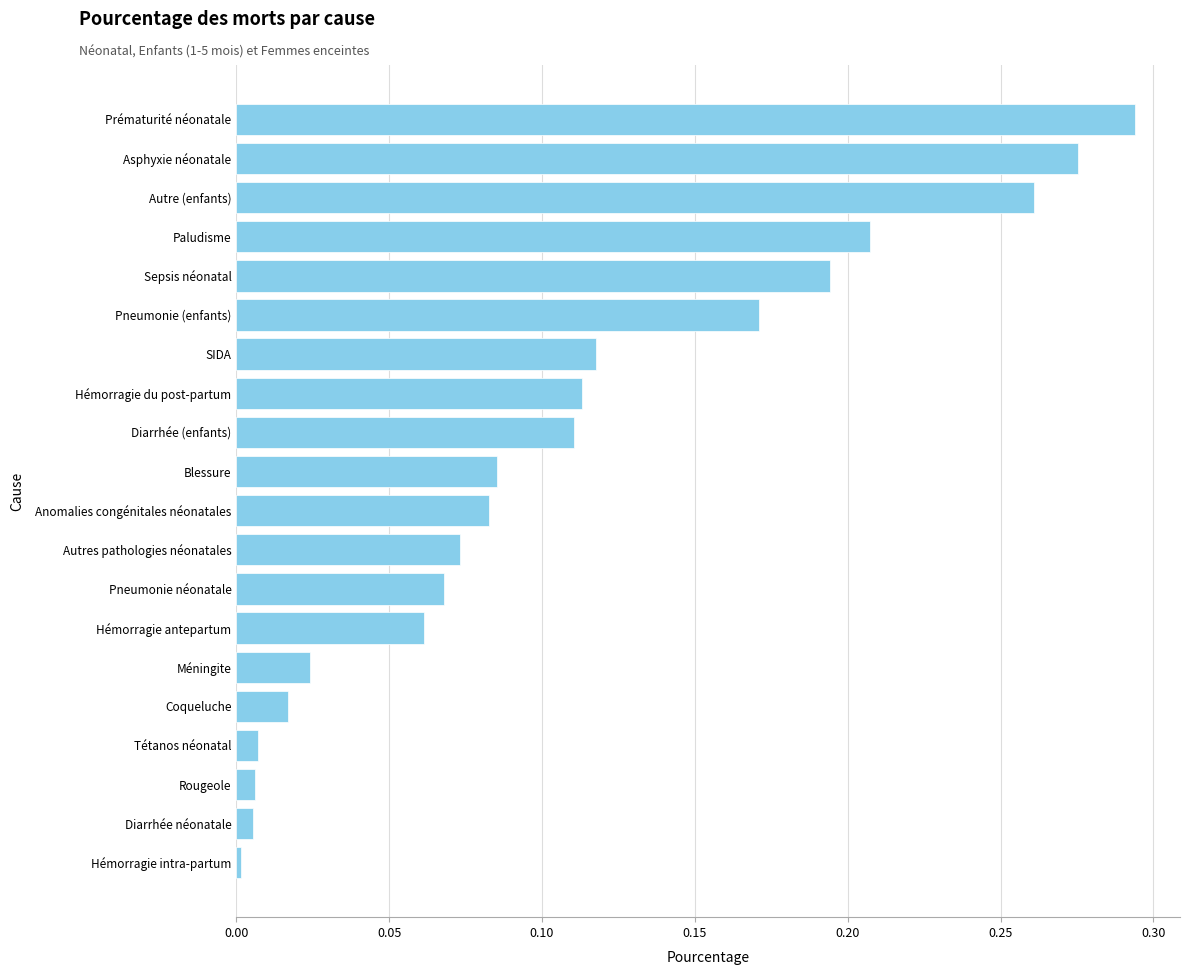

Which has a higher value, Pneumonie néonatale or Méningite?

Pneumonie néonatale